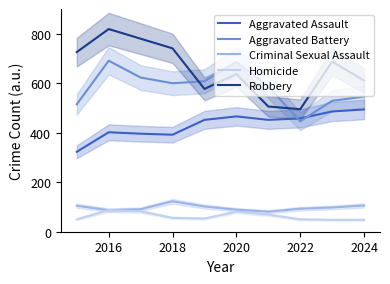

Which label corresponds to the largest value in the chart?

2016